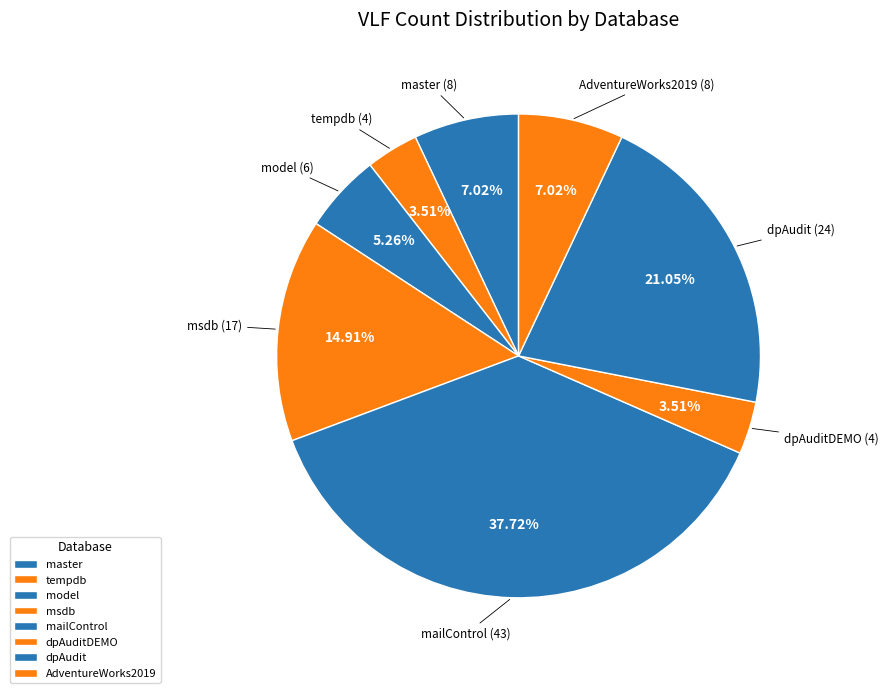

How many slices are in this pie chart?

8